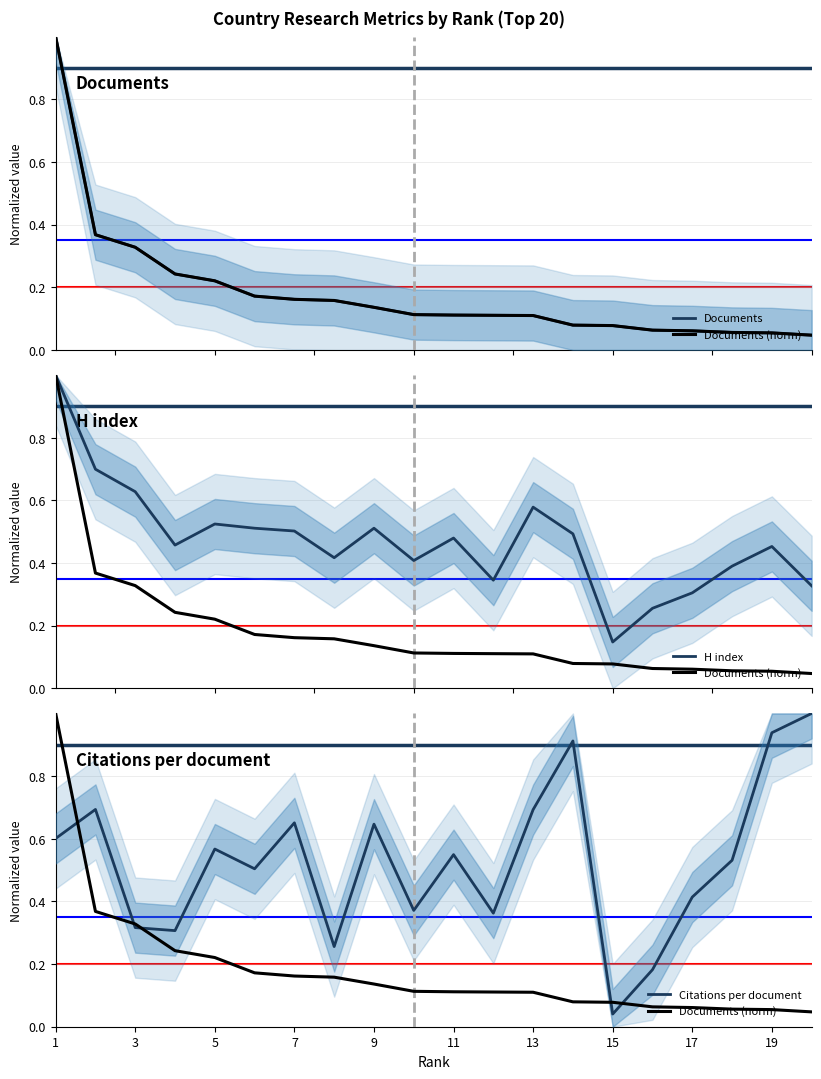

True or false: Documents and Documents (norm) cross at least once.

False